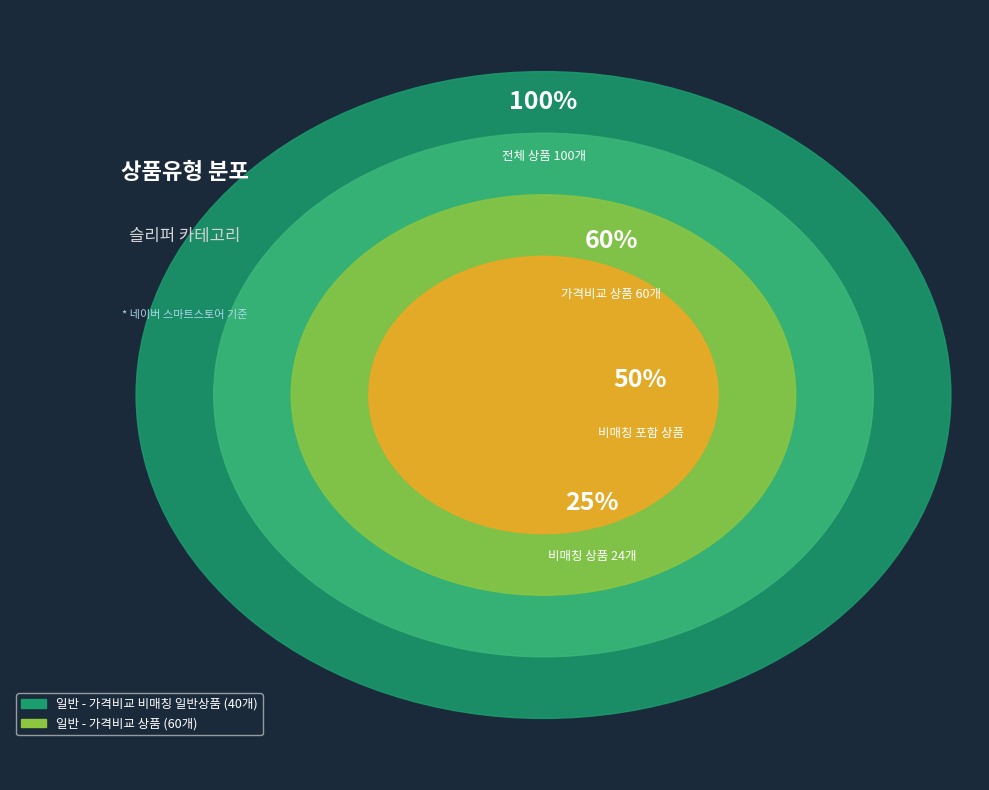

What is the ratio of the value at 일반 - 가격비교 상품 to the value at 일반 - 가격비교 비매칭 일반상품?

1.5